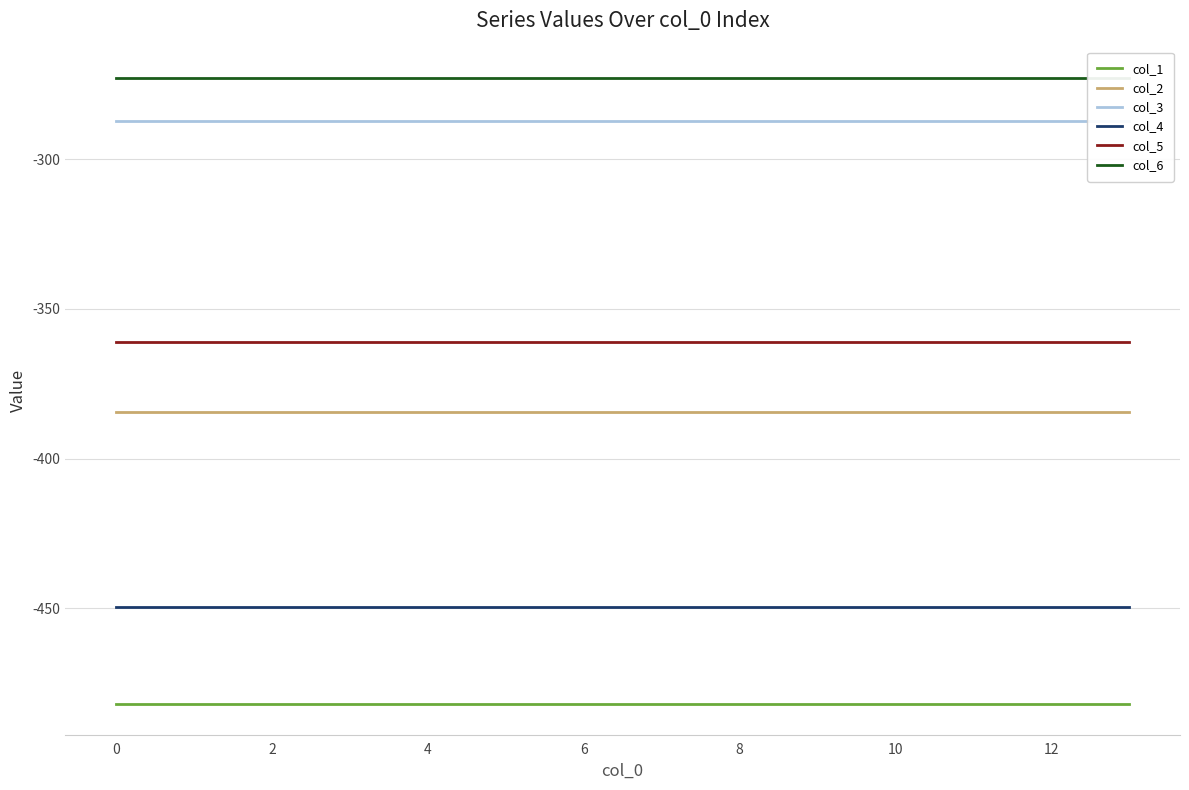

True or false: col_2 has a value of -384.6 at 6.

True